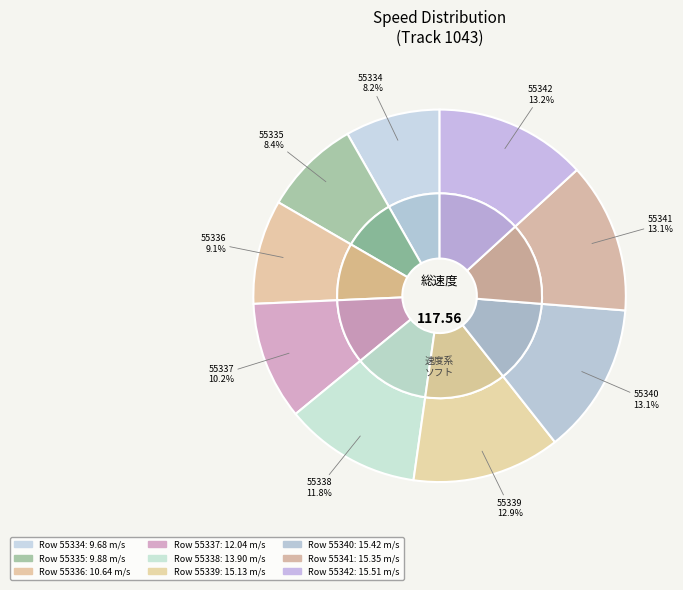

What is the smallest slice in the pie chart?

55334